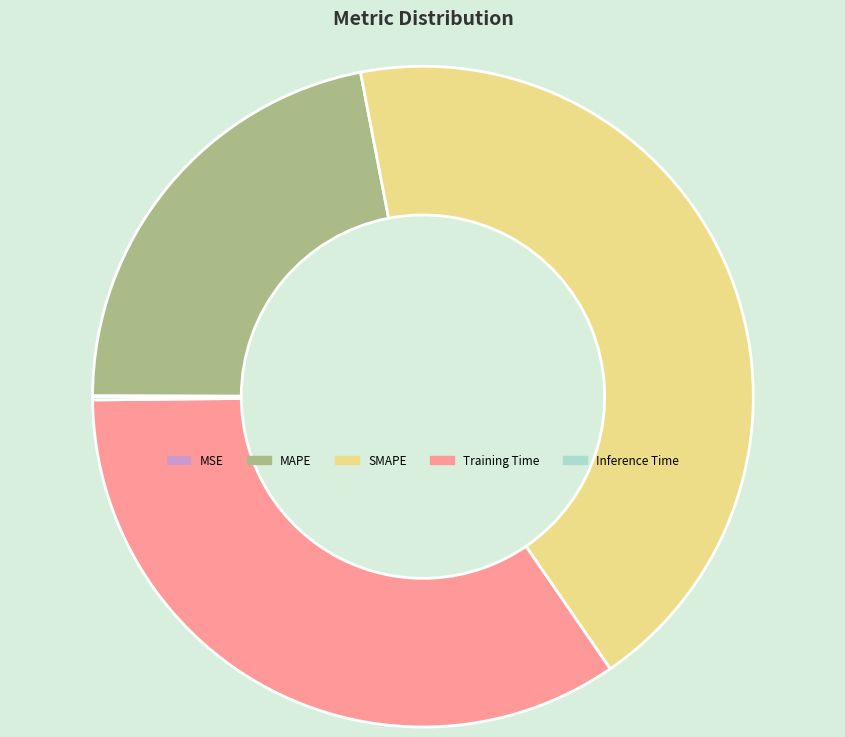

True or false: Training Time accounts for 25% of the total.

False